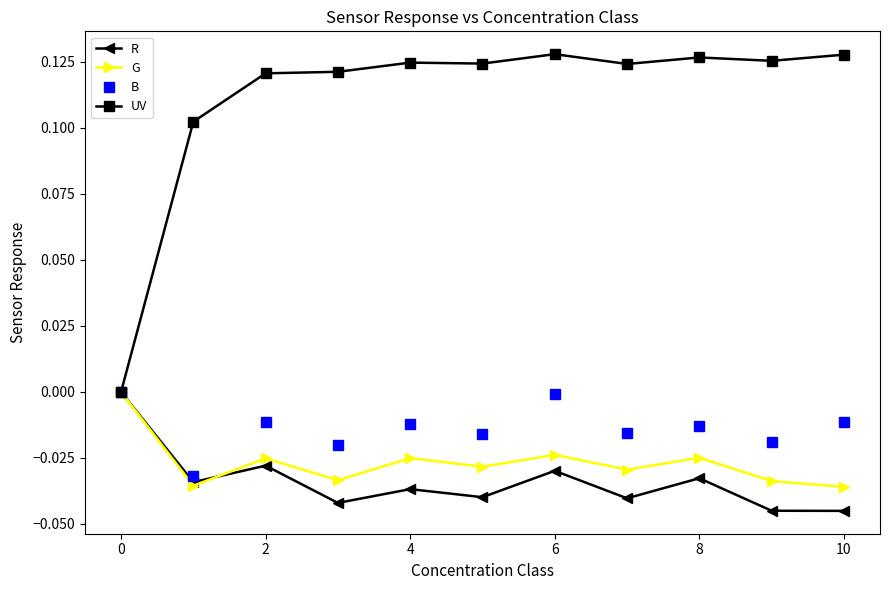

Which series has the largest range (max minus min)?

UV